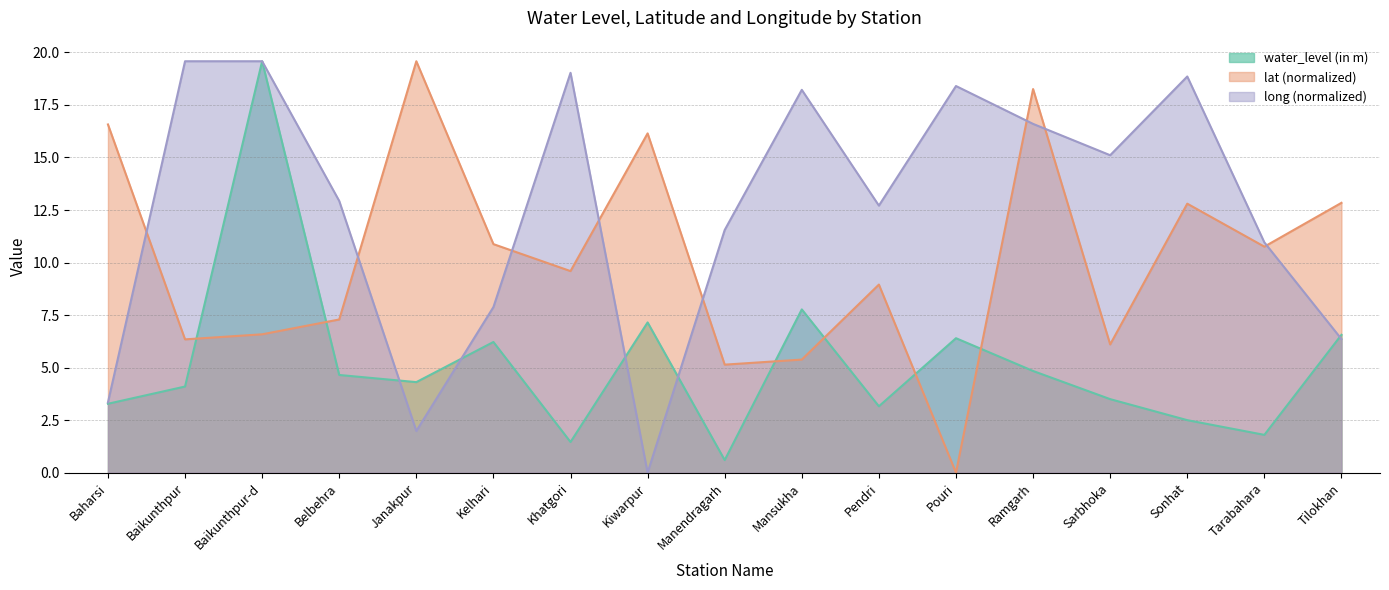

Does the chart display data point markers on the line(s)?

No